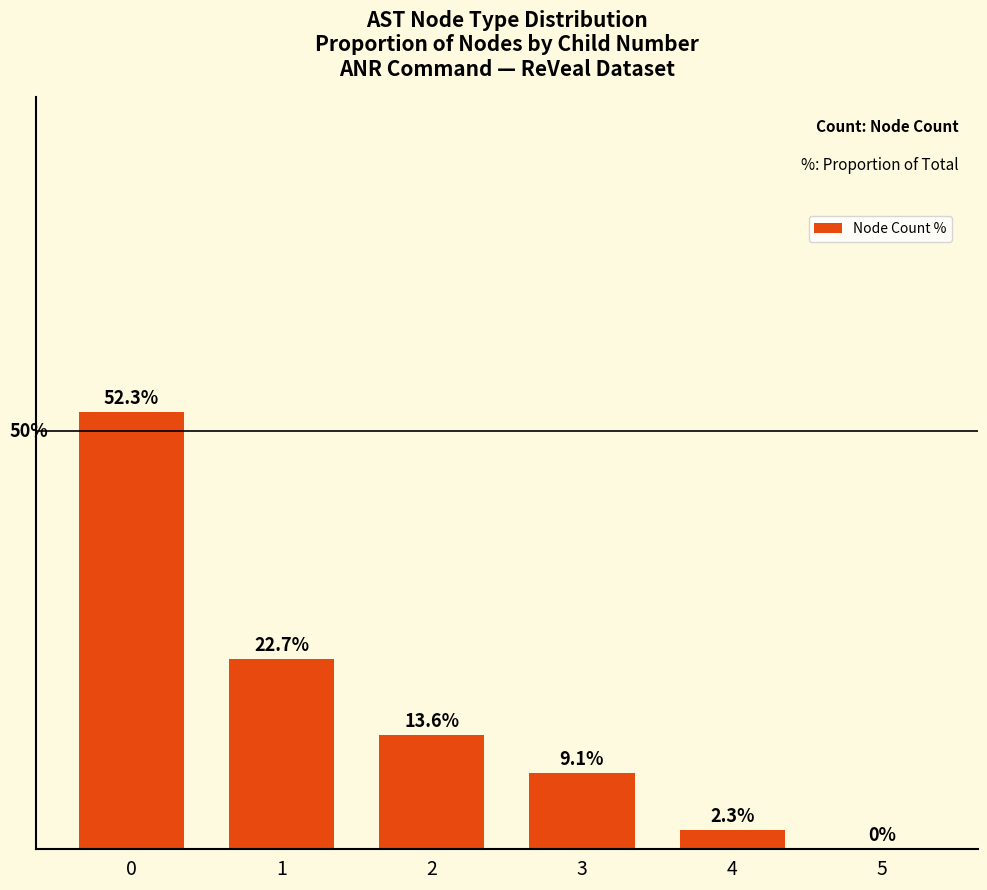

What is the change in value from 3 to 4?

-6.8